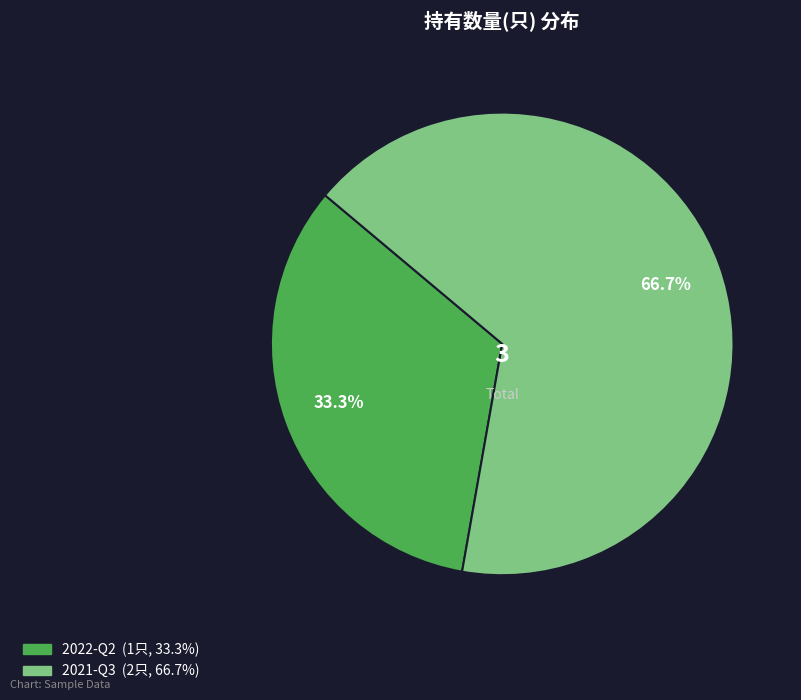

Count the number of slices in the pie.

2